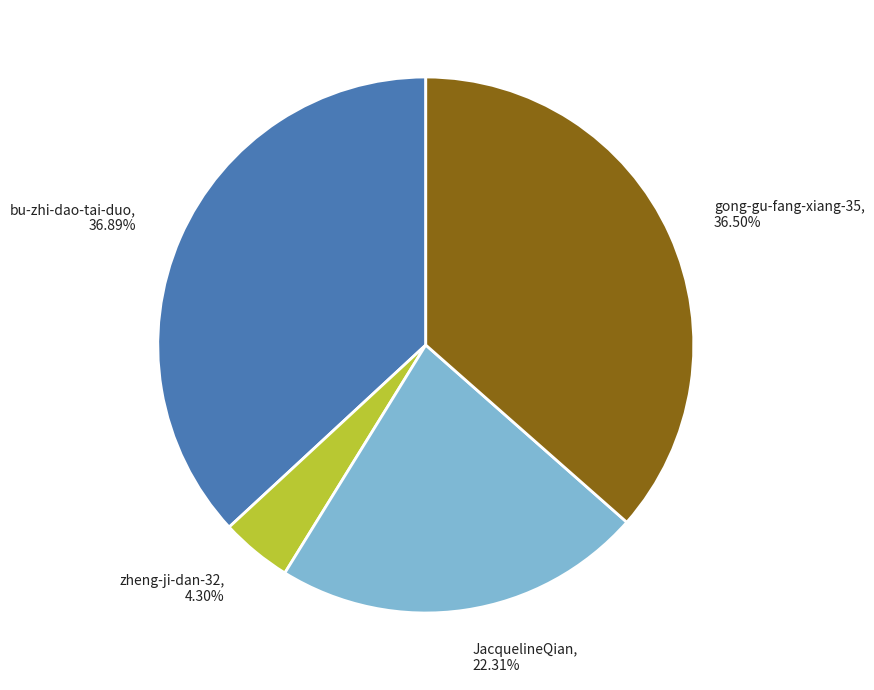

Is the sum of JacquelineQian and bu-zhi-dao-tai-duo greater than half?

Yes